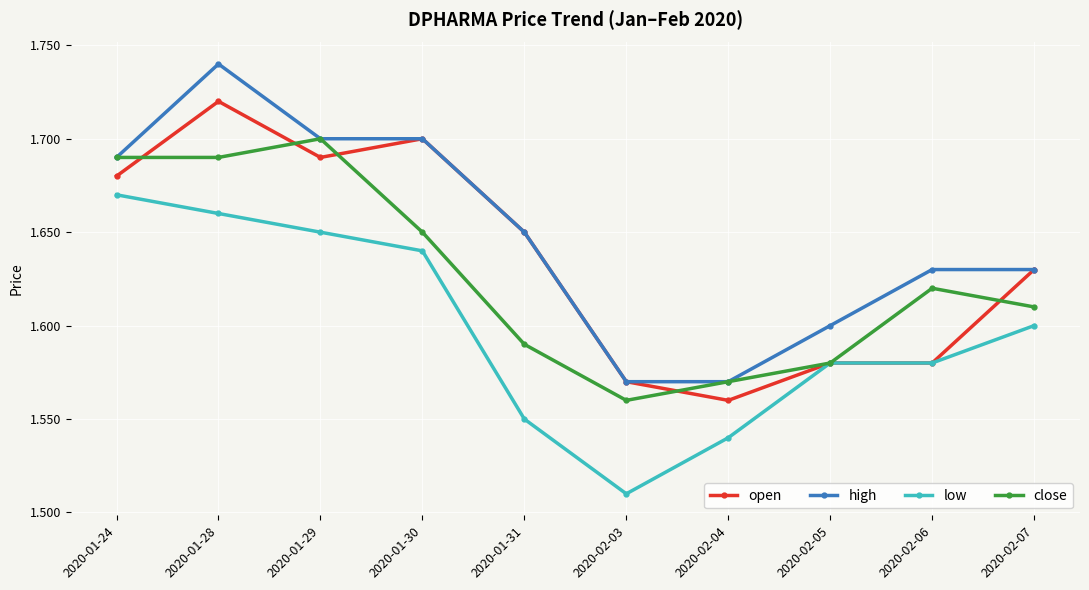

What is the label of the 8th point from the left?

2020-02-05